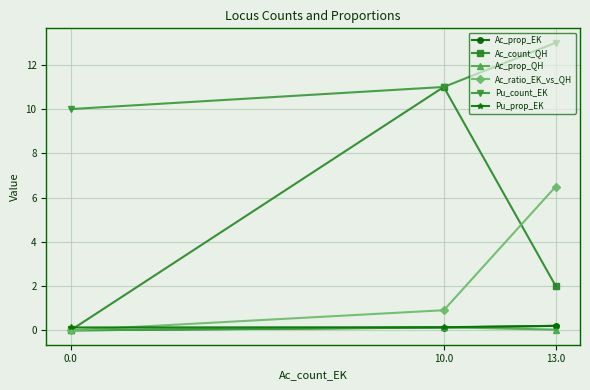

What are all the series names shown in the legend?

Ac_prop_EK, Ac_count_QH, Ac_prop_QH, Ac_ratio_EK_vs_QH, Pu_count_EK, Pu_prop_EK